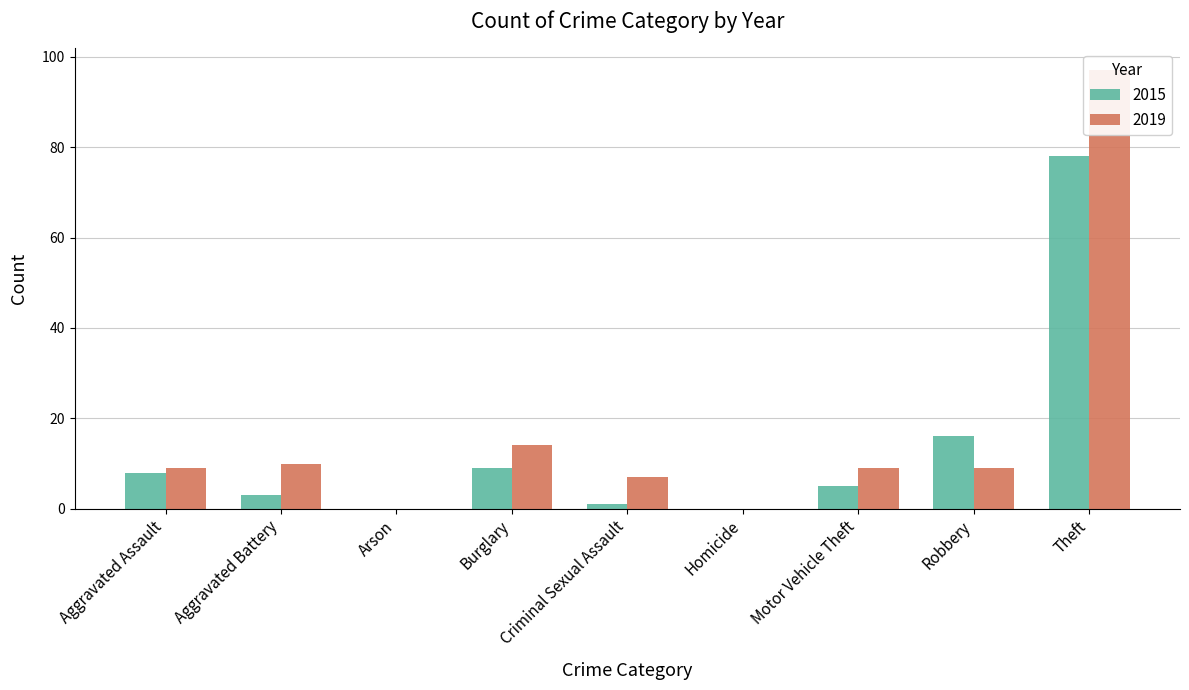

Rank the series by their maximum value, from lowest to highest.

2015, 2019